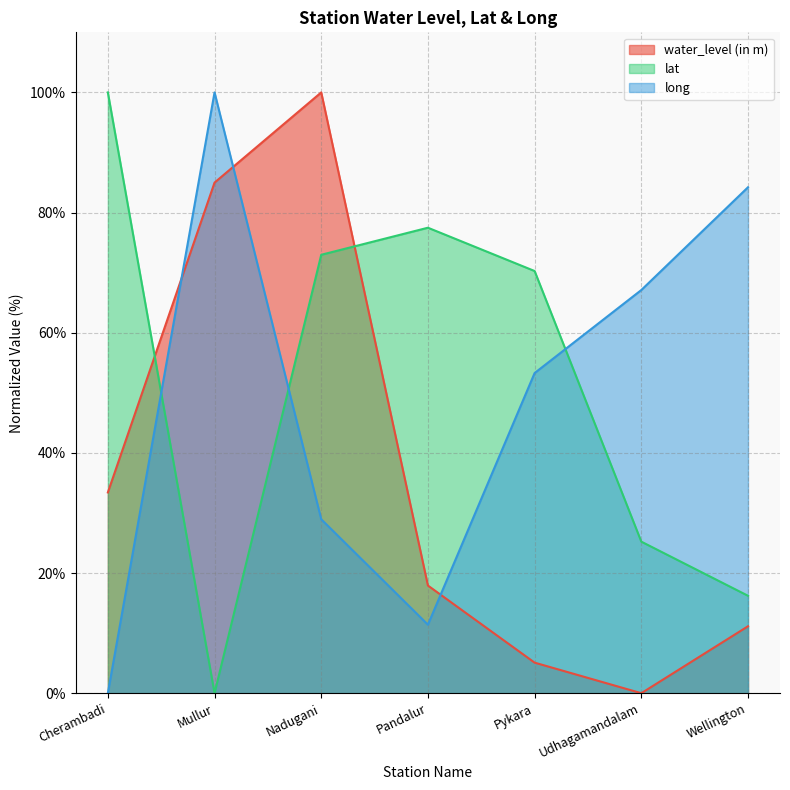

What are all the series names shown in the legend?

water_level (in m), lat, long